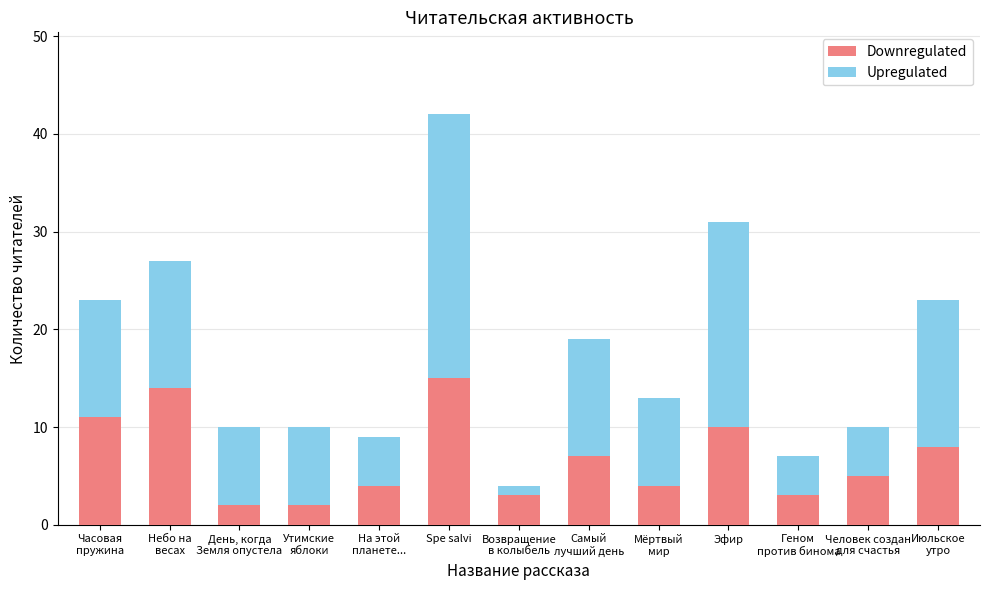

At which category is the sum across all series the highest?

Spe salvi